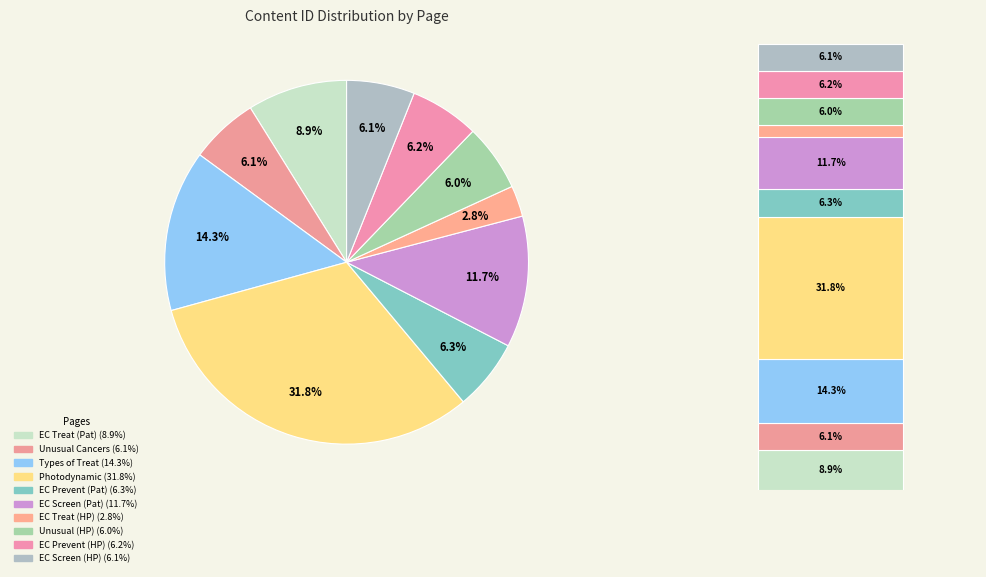

Does Unusual Cancers of Childhood account for over 50% of the chart?

No